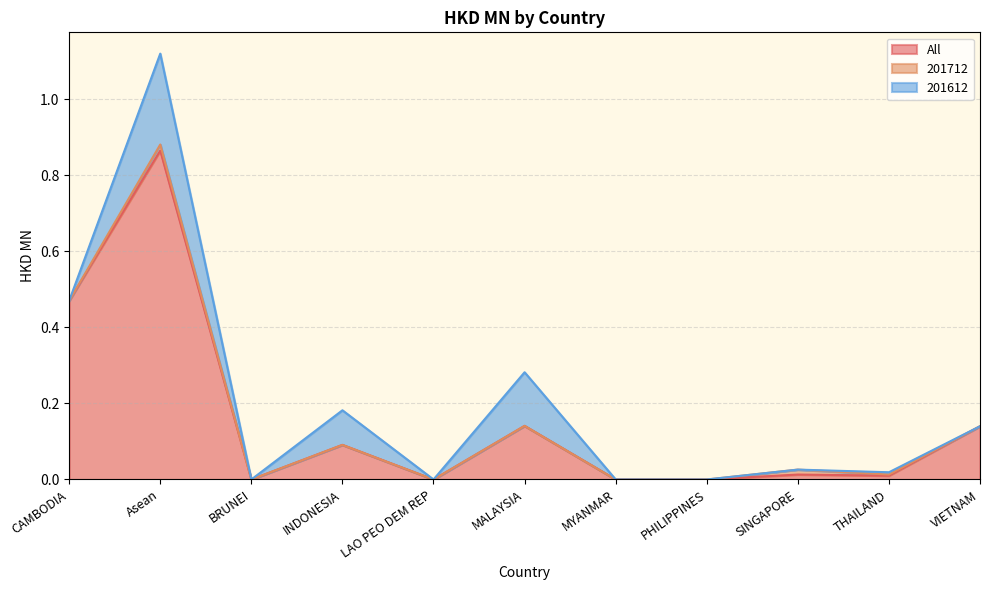

The All series shows 0.0 at MYANMAR. True or false?

True